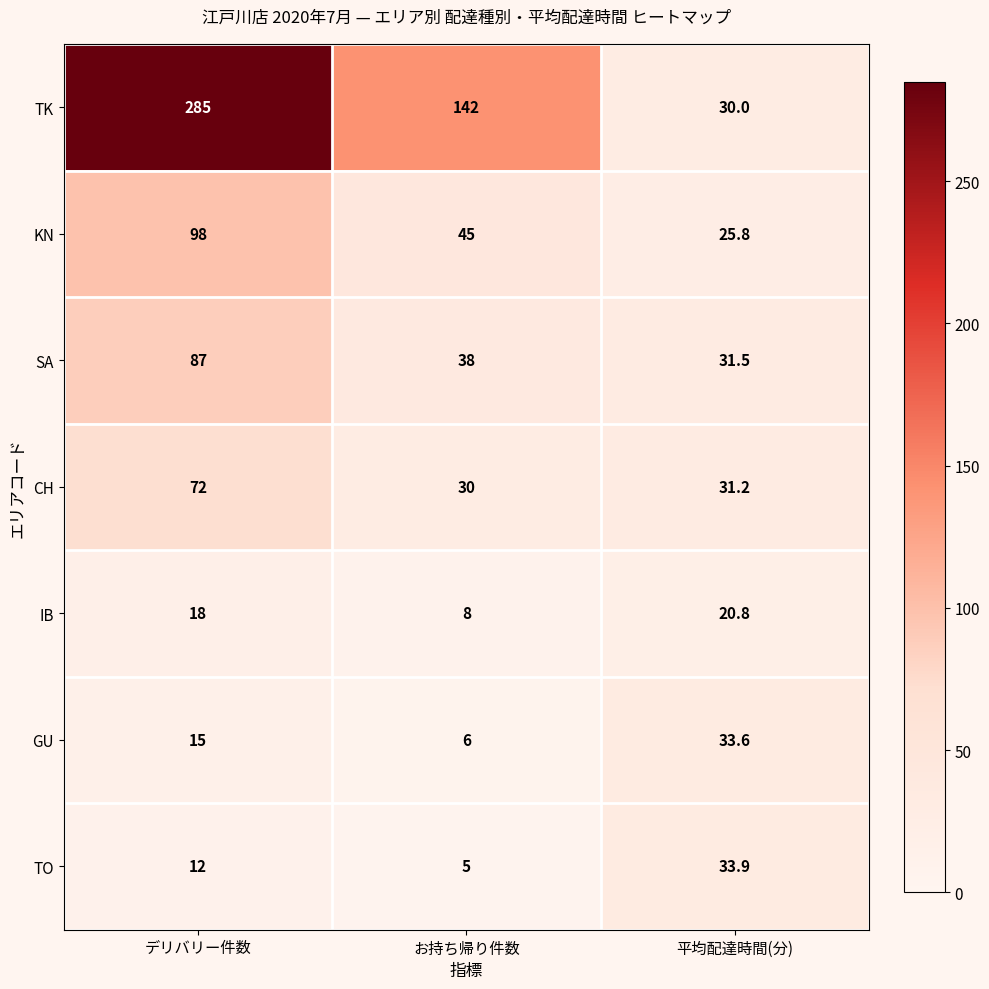

What is the average value of the GU series?

18.2